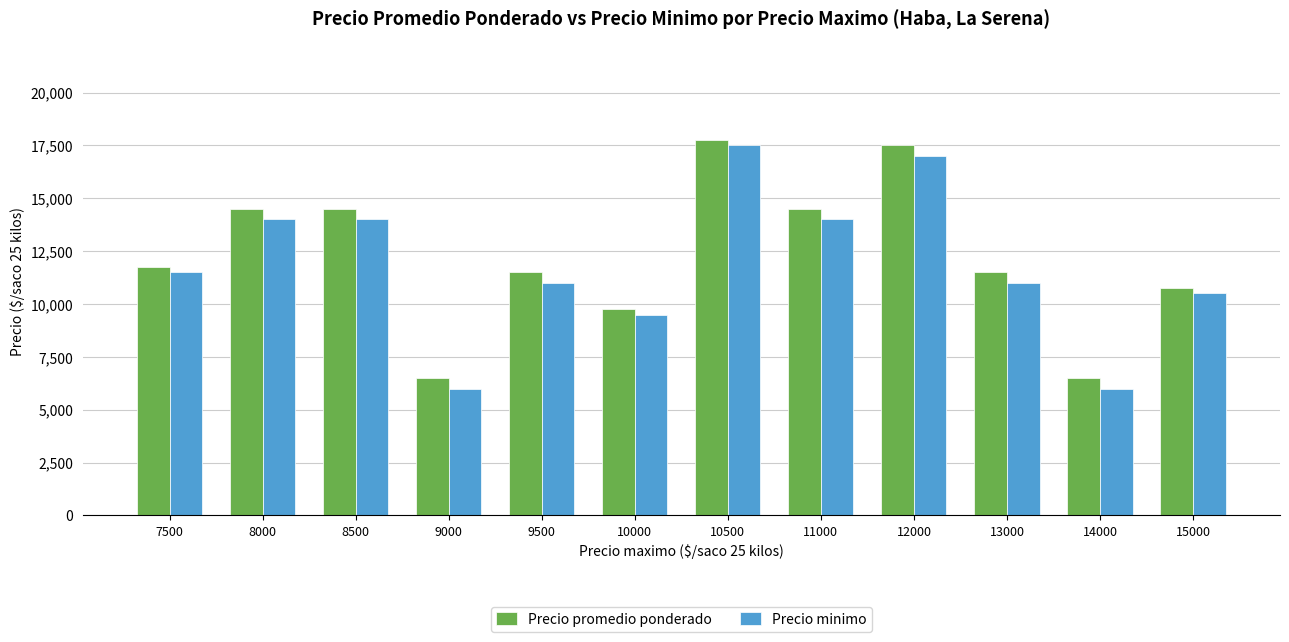

Read the Precio minimo value at 12000.

17000